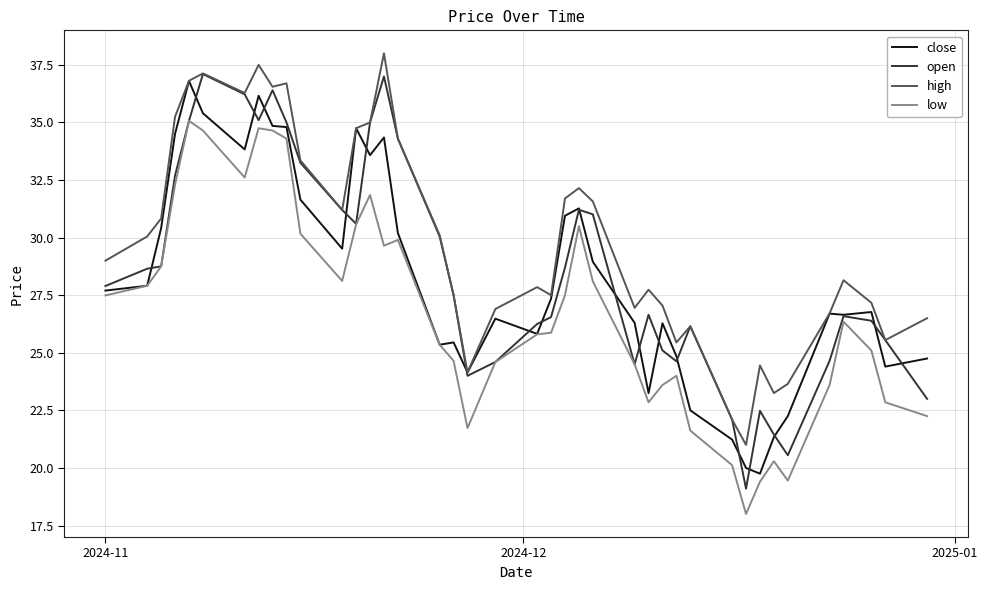

Which series has the largest range (max minus min)?

open